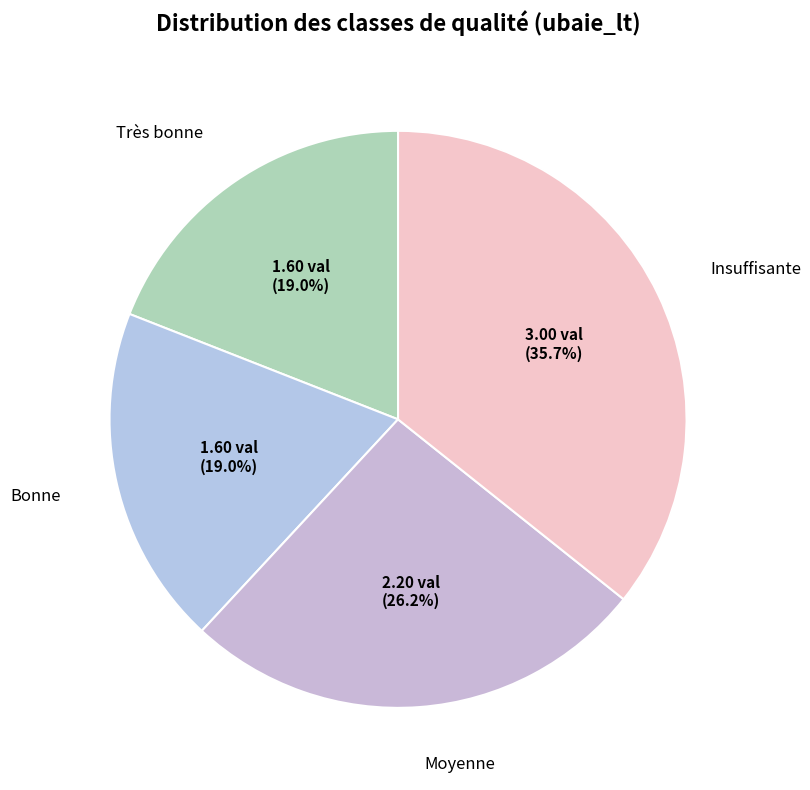

What is the smallest slice in the pie chart?

Très bonne